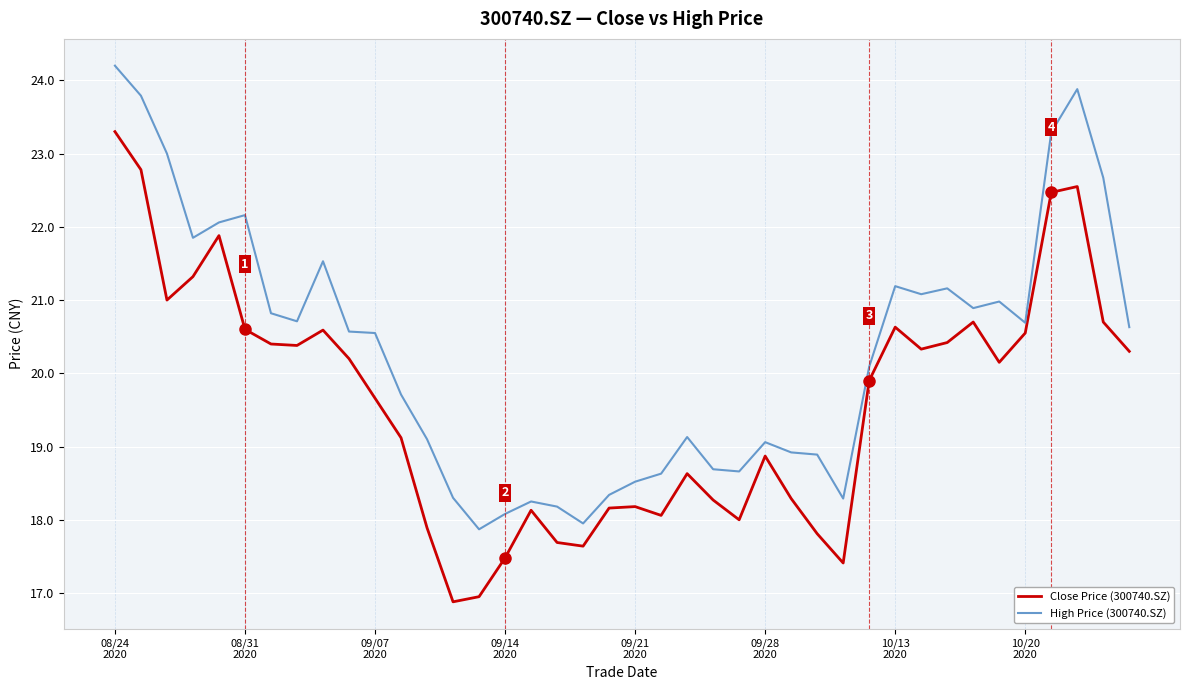

List the series in order of their peak value, highest first.

High Price (300740.SZ), Close Price (300740.SZ)